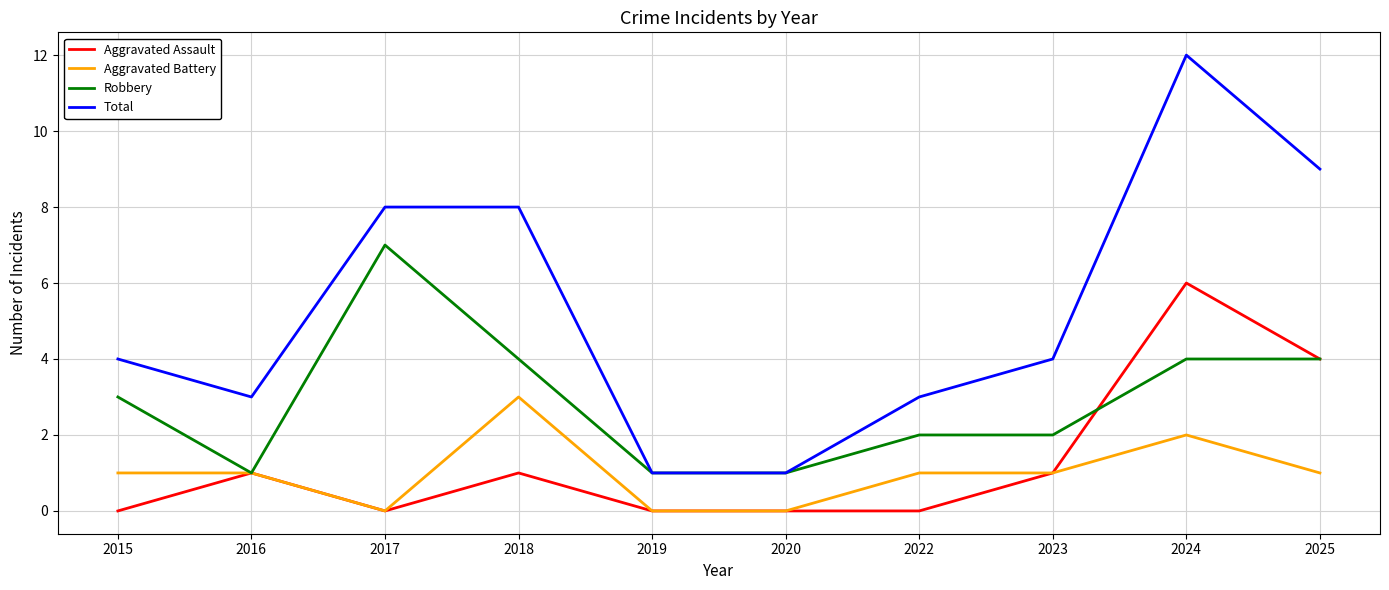

What is the sum of all Aggravated Battery values?

10